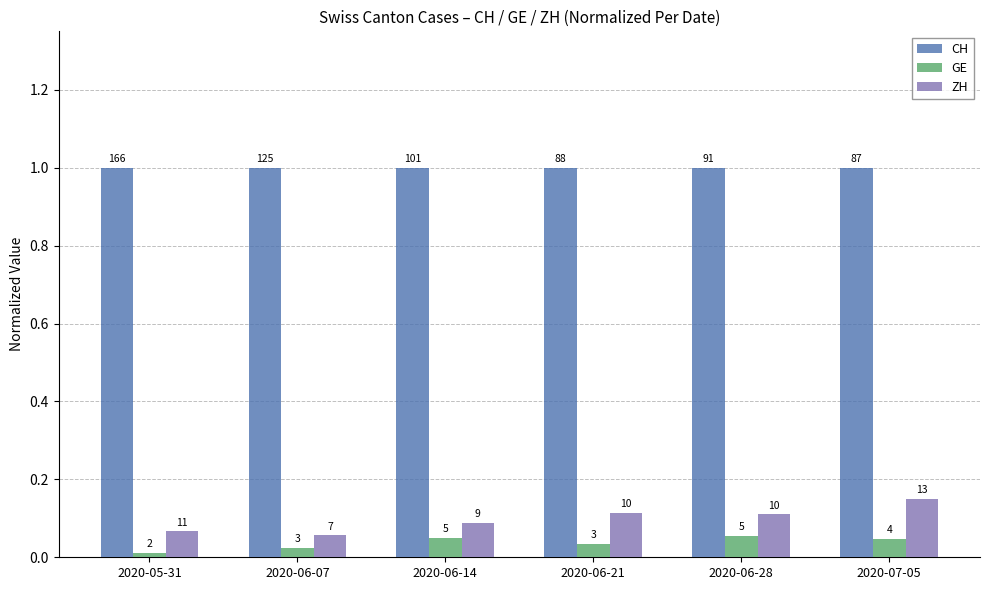

Which series has the largest range (max minus min)?

ZH